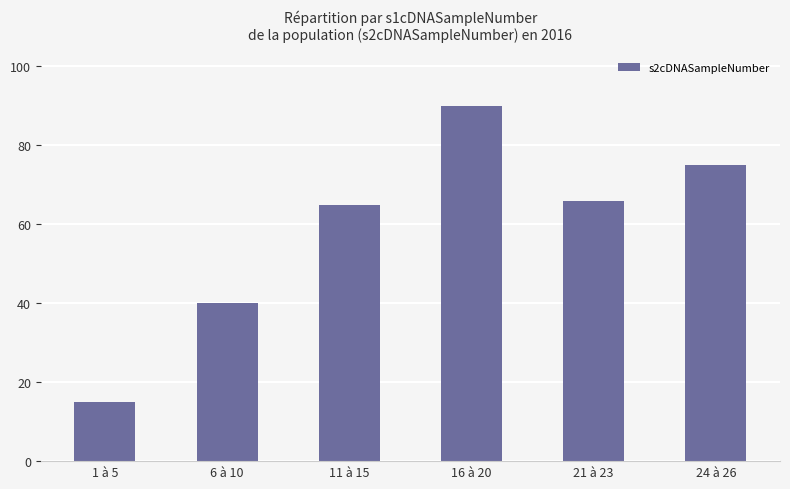

Count the values in the range 40 to 75.

4